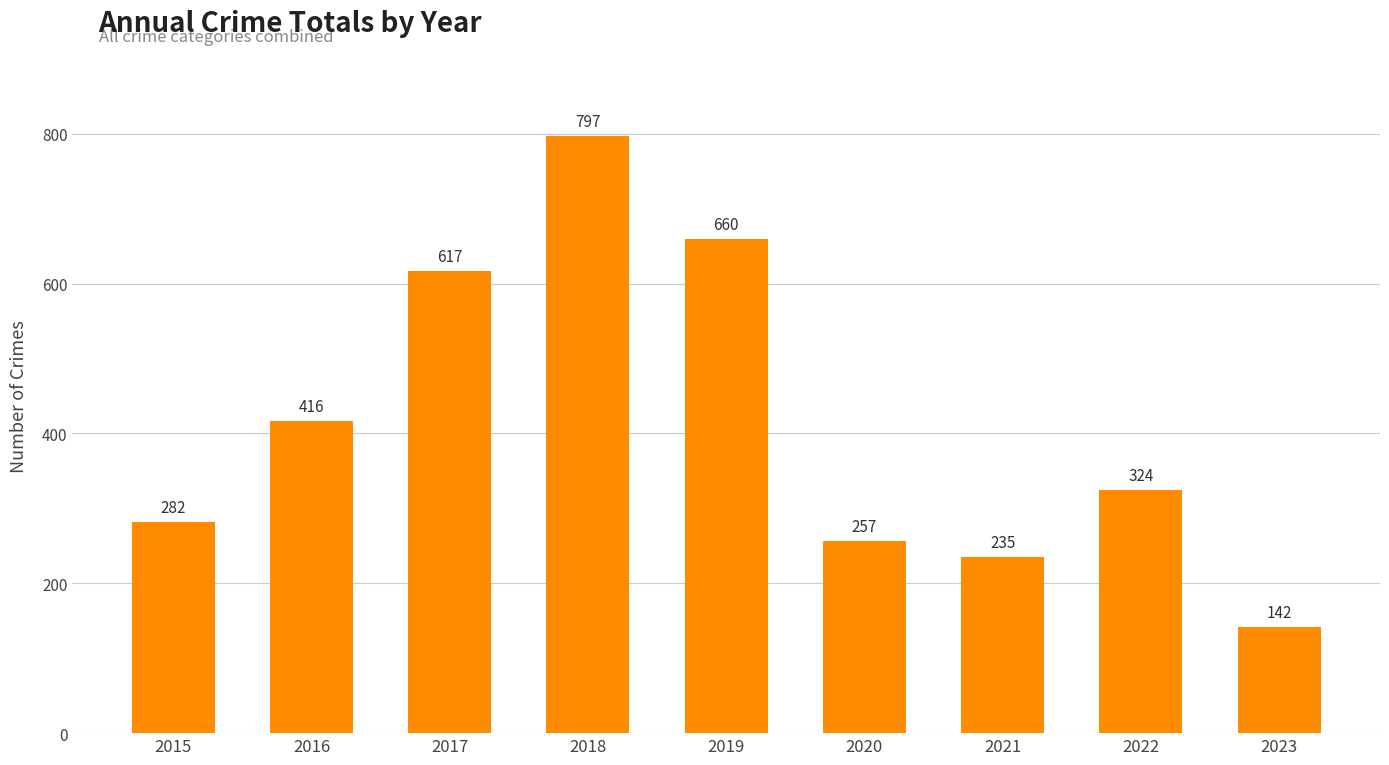

Reading left to right, what are all the values shown in this chart?

2015=282	2016=416	2017=617	2018=797	2019=660	2020=257	2021=235	2022=324	2023=142